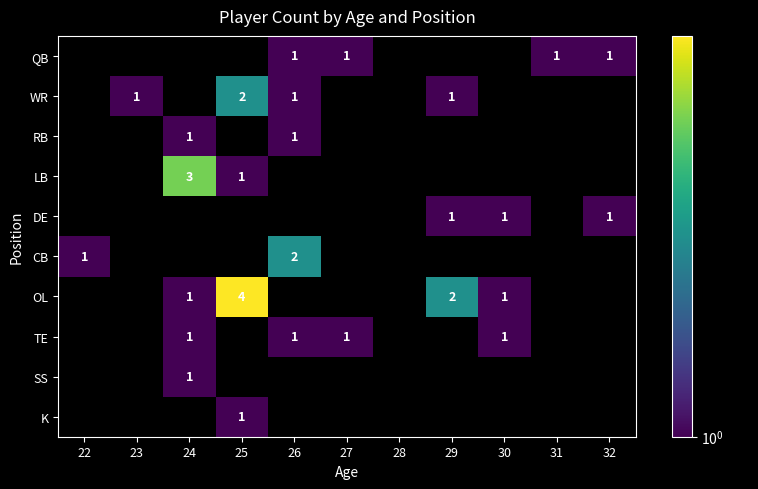

At which category is the sum across all series the highest?

25